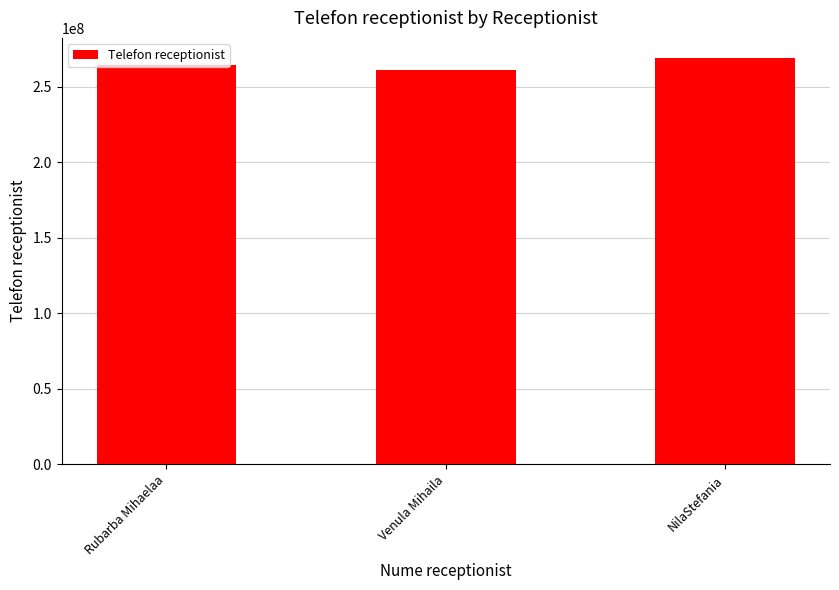

The value at Rubarba Mihaelaa is 416002247. True or false?

False